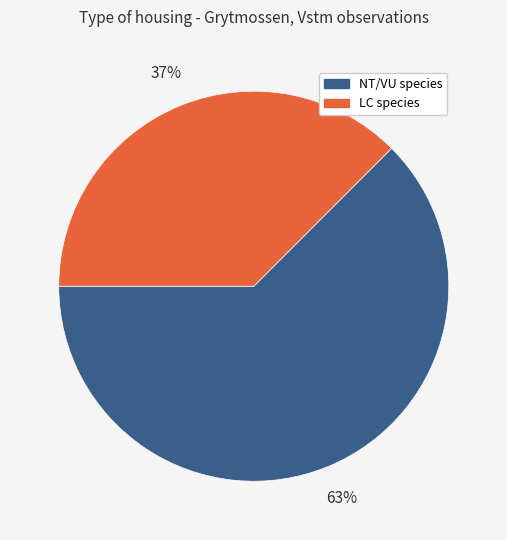

Approximately how many times larger is the value at NT/VU species compared to LC species?

1.7